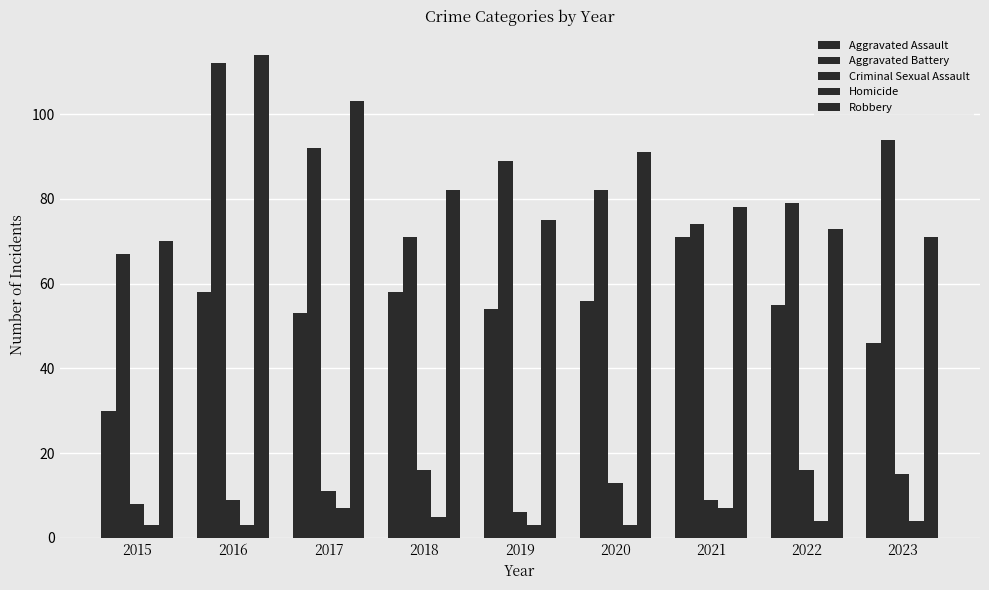

How many distinct data groups are displayed?

5